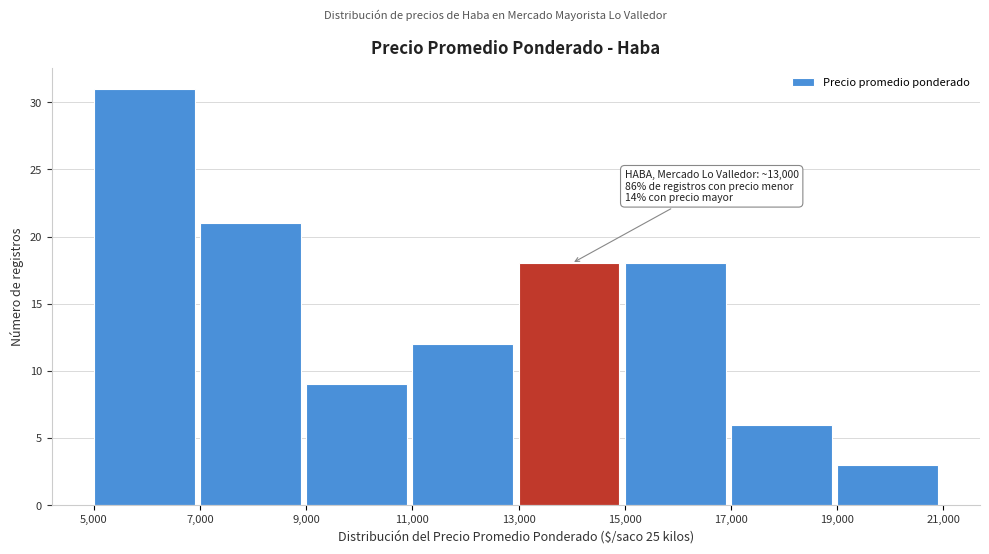

Over which range of the x-axis is the bar tallest?

5,000 to 7,000